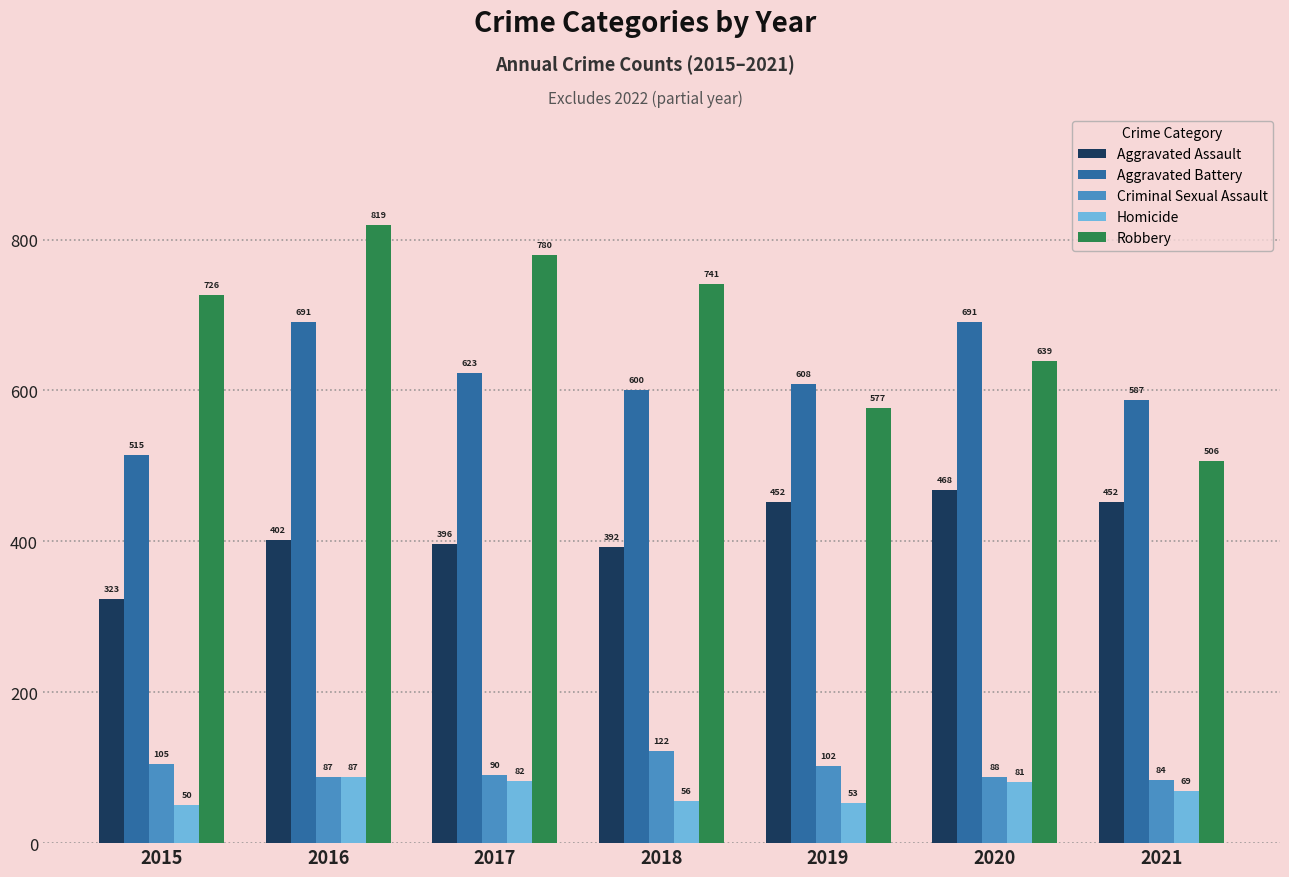

At which category is the sum across all series the highest?

2016